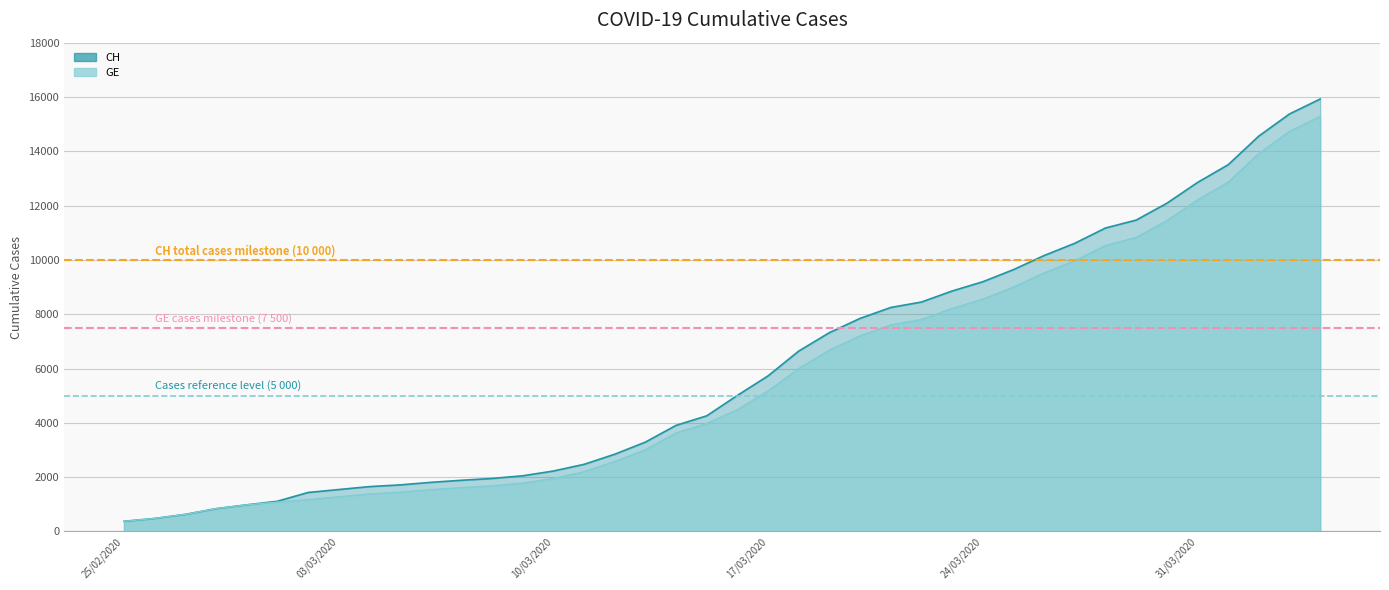

The value of GE at 31/03/2020 is 3711. True or false?

False